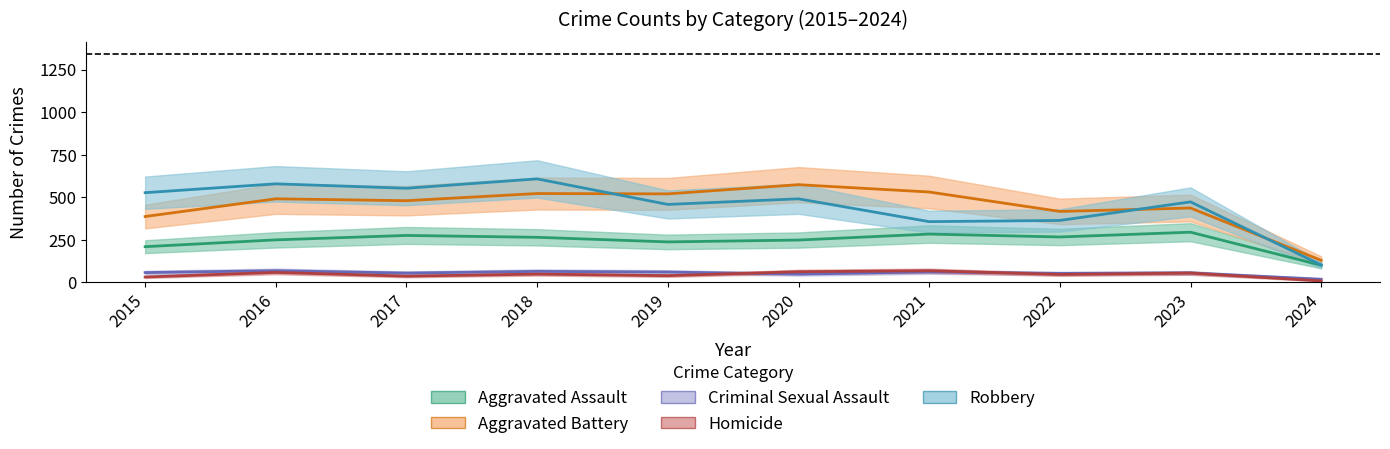

What is the value of the Criminal Sexual Assault point at the 9th from the left?

56